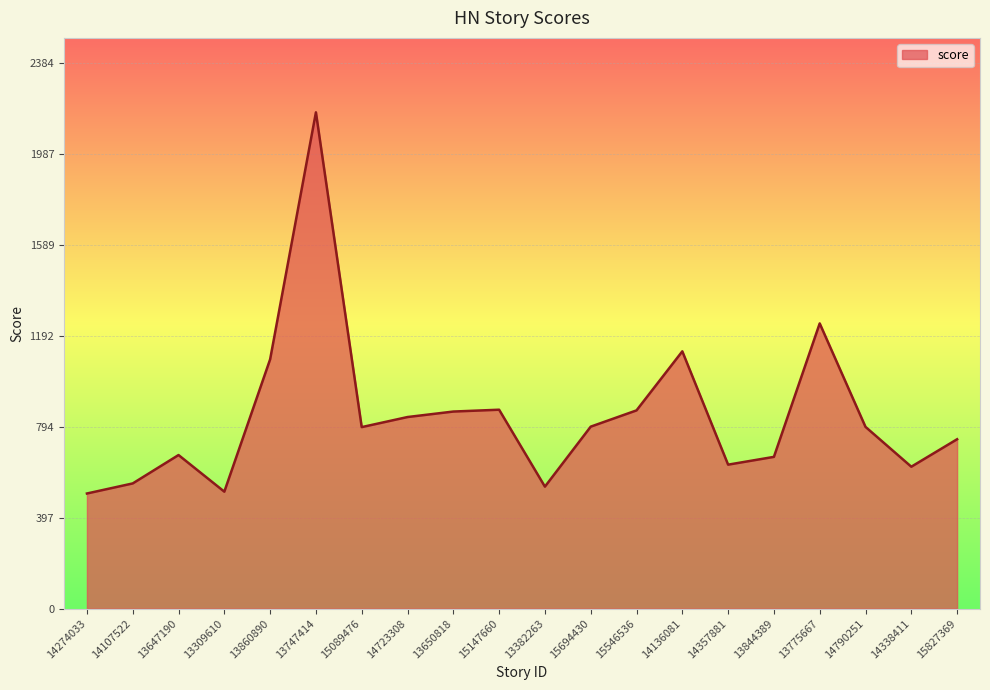

What is the ratio of the value at 13650818 to the value at 14136081?

0.8